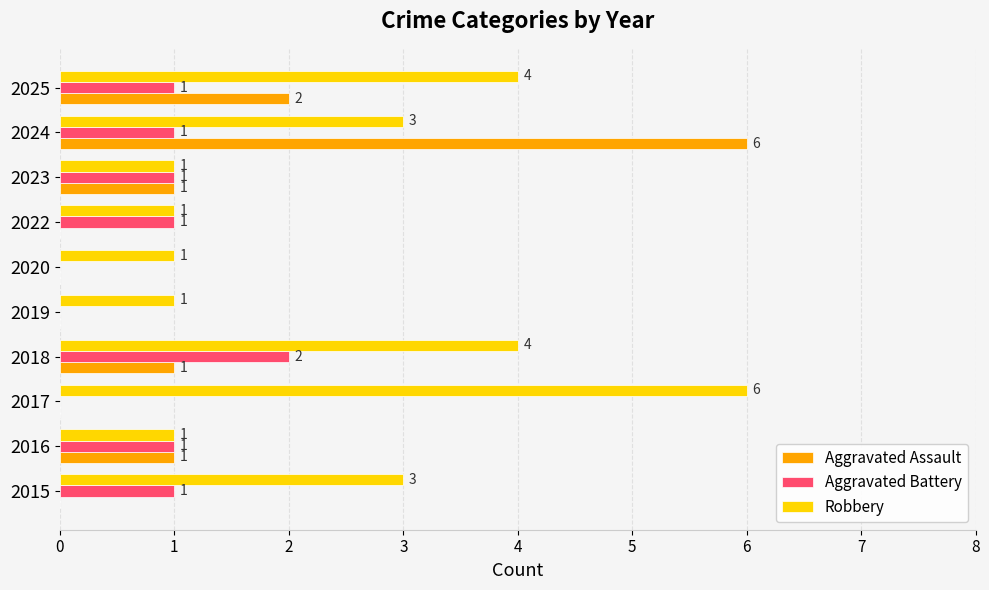

How many values in Aggravated Battery are above zero?

7